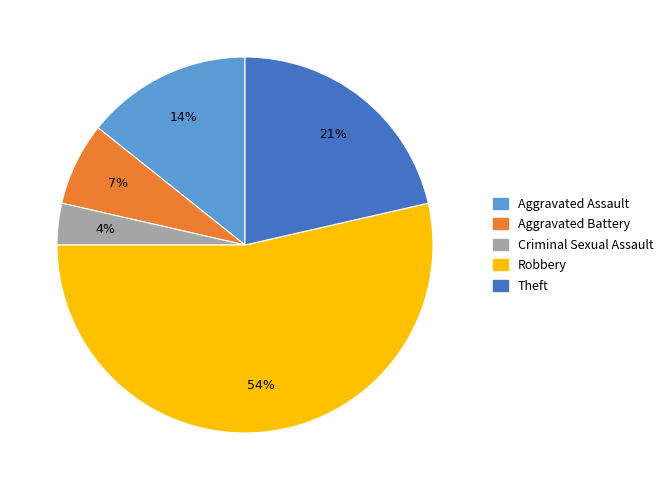

Do Robbery and Theft together represent more than half of the pie?

Yes